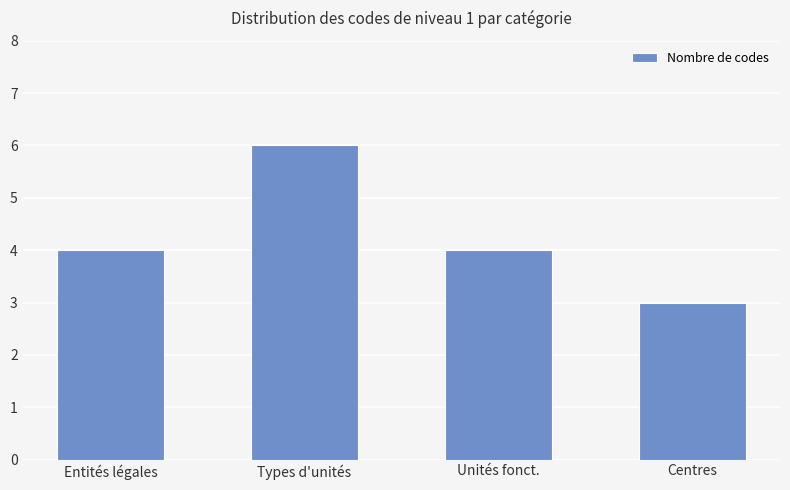

What is the sum of the values at Types d'unités and Unités fonct.?

10